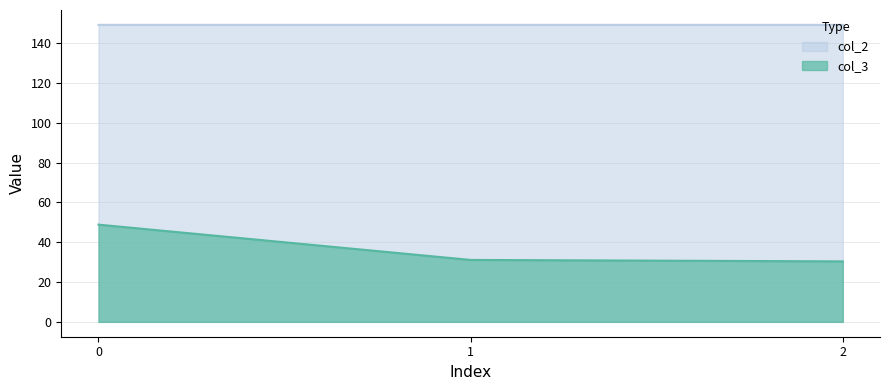

At how many categories does at least one series exceed 129?

3